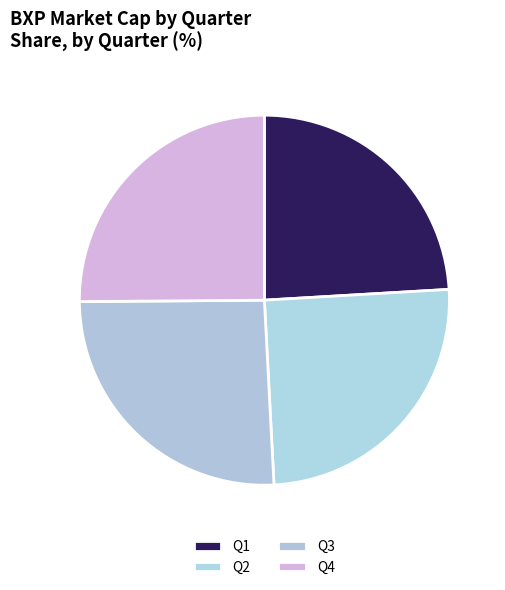

Count the number of slices in the pie.

4